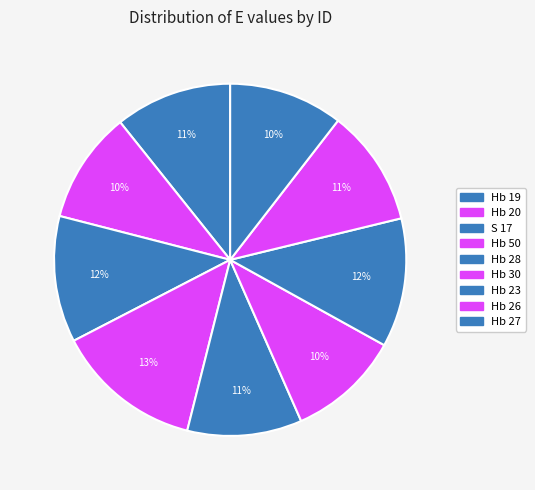

To the nearest percent, what portion does Hb 26 represent?

11%